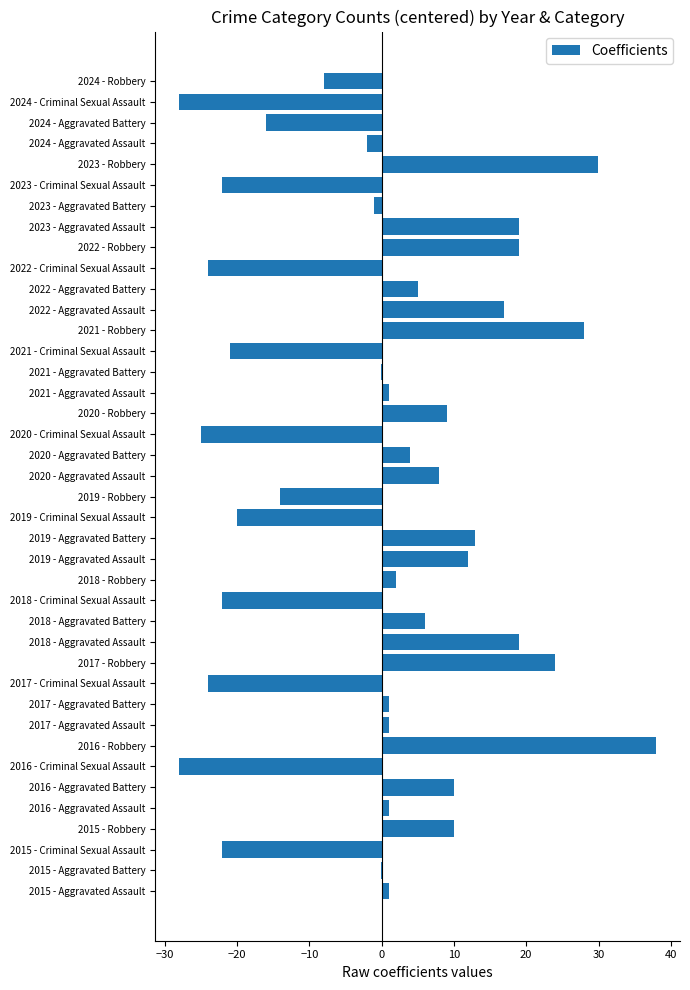

What is the change in value from 2017 - Criminal Sexual Assault to 2022 - Robbery?

+43.0